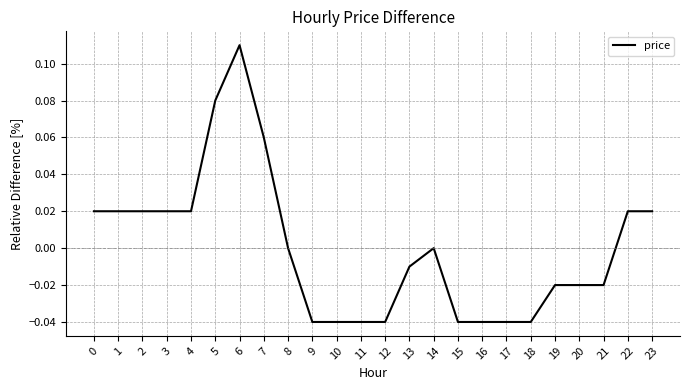

Between 10 and 8, which is larger?

8